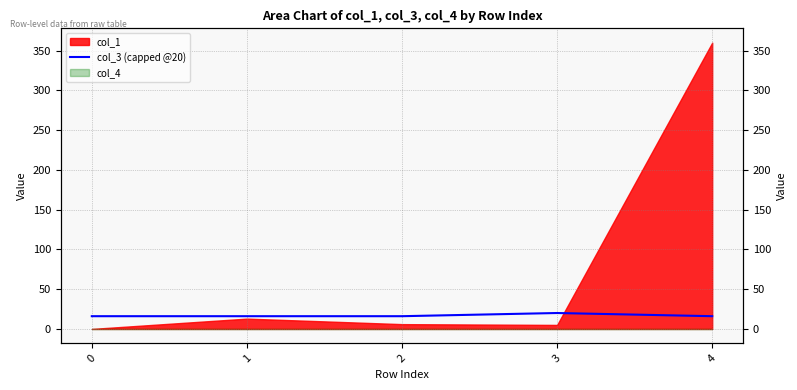

How many data points are above 16?

1